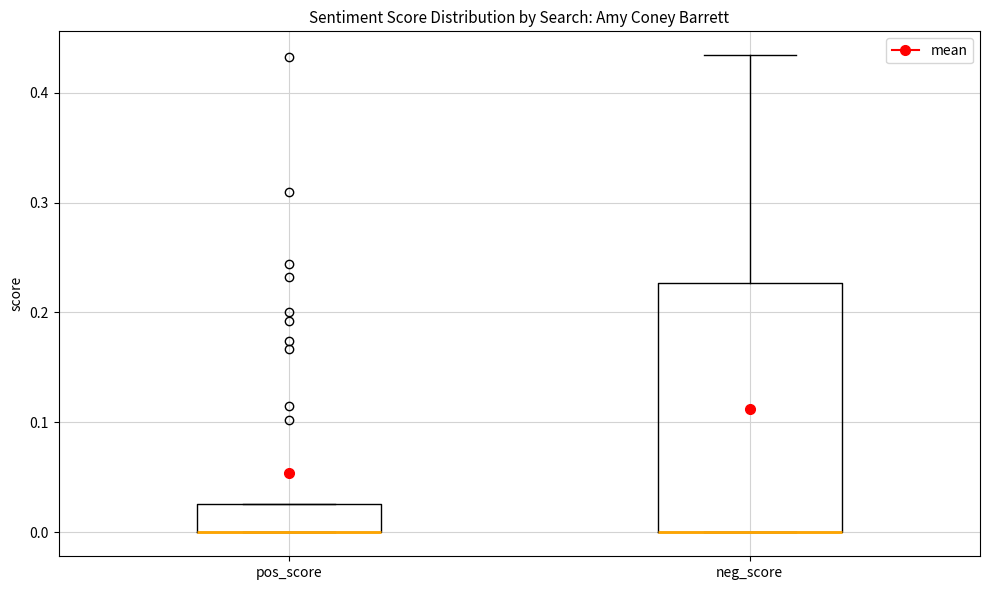

Reading left to right, read every box against the y-axis: the position of its median line, the range the box covers, and the ends of its whiskers. The values are not printed on the chart, so give them approximately, as read against the axis.

pos_score: median 0.00 (drawn on the box's lower edge), box 0.00 to 0.03, whiskers 0.00 to 0.03
neg_score: median 0.00 (drawn on the box's lower edge), box 0.00 to 0.23, whiskers 0.00 to 0.43